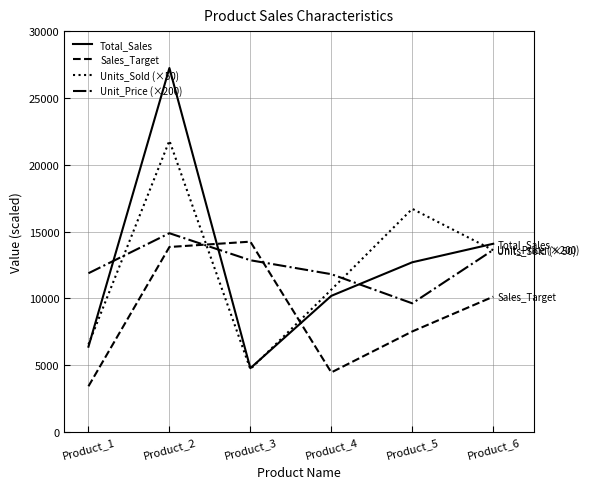

The Unit_Price (×200) series shows 2494.2 at Product_1. True or false?

False